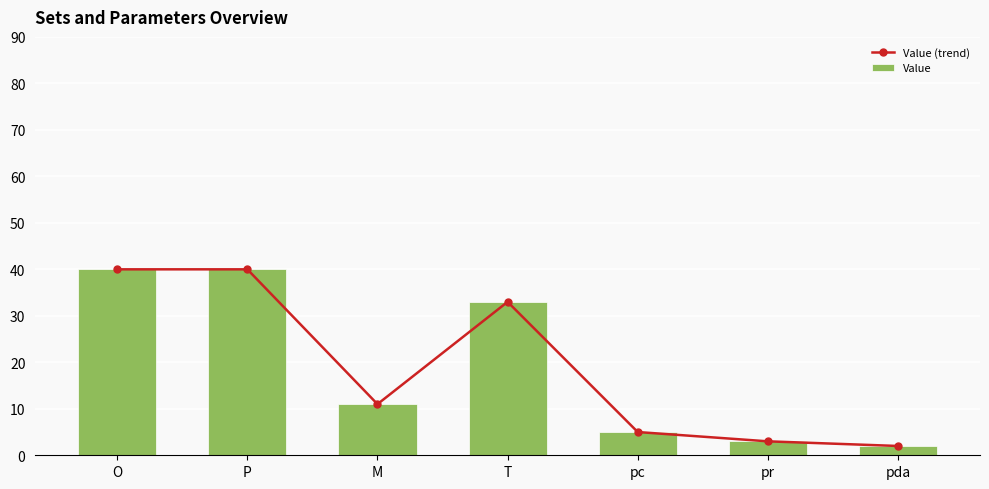

The value of Value (trend) at pr is 4. True or false?

False